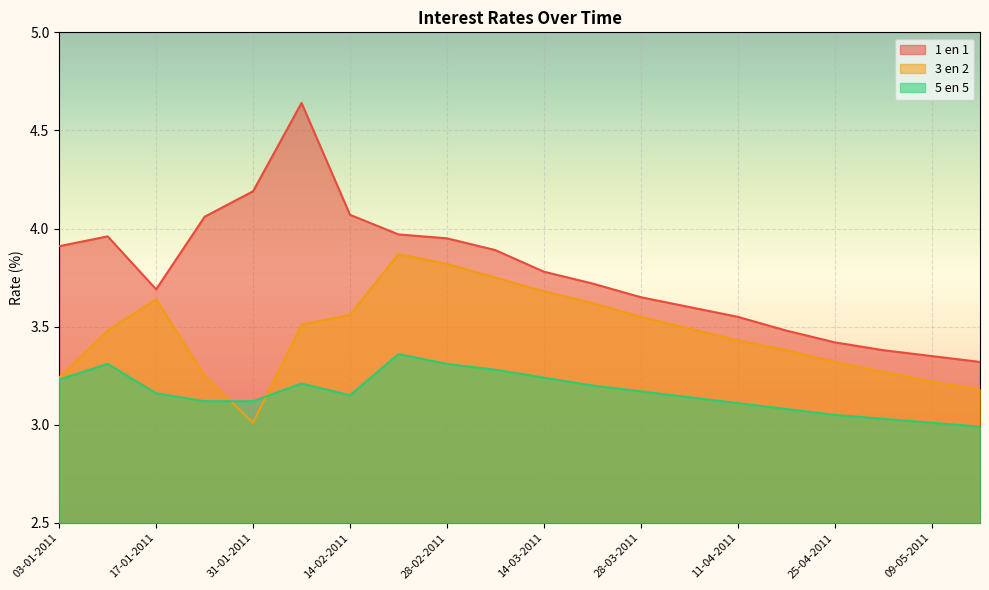

What is the lowest value of the 5 en 5 series?

3.0